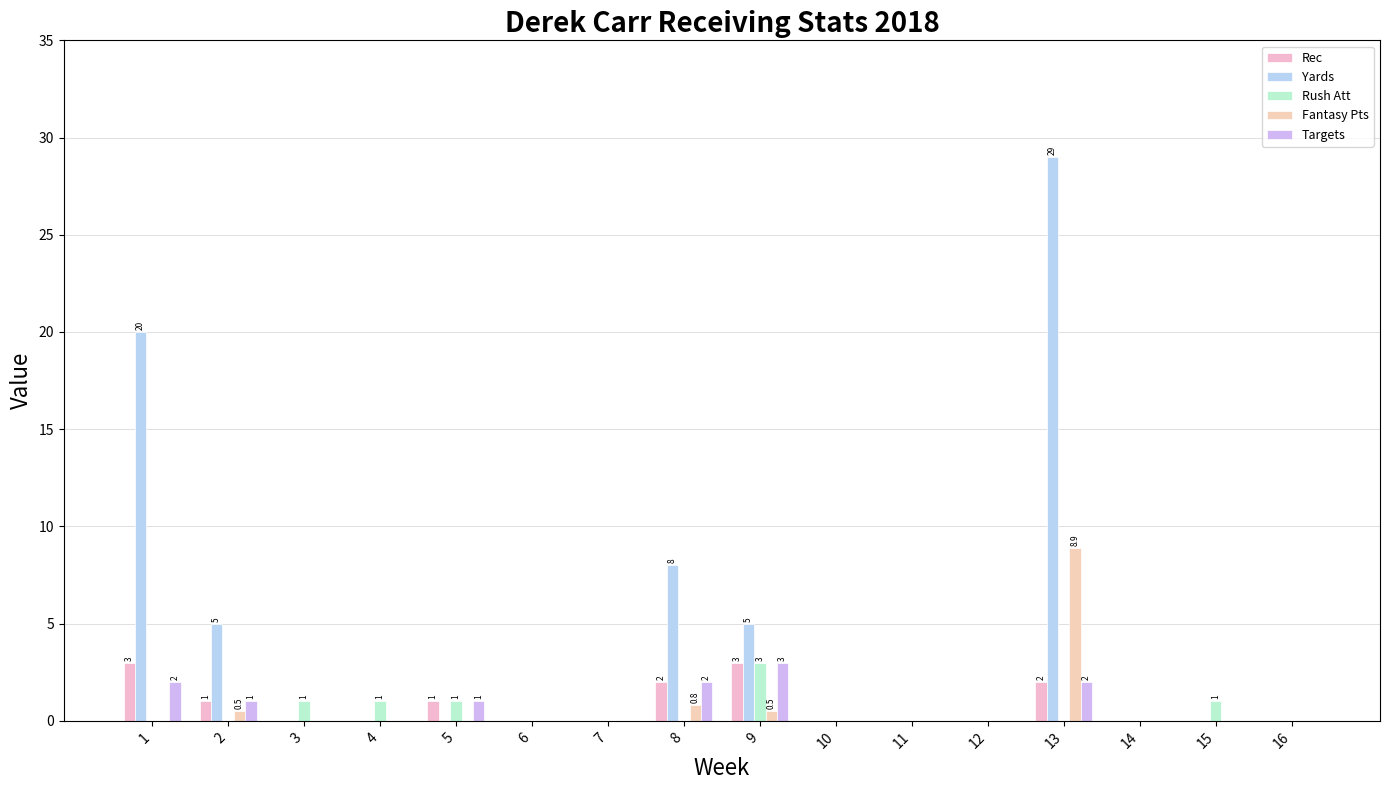

Reading right to left, transcribe all the data shown in this chart.

Rec: 0.0	0.0	0.0	2.0	0.0	0.0	0.0	3.0	2.0	0.0	0.0	1.0	0.0	0.0	1.0	3.0
Yards: 0.0	0.0	0.0	29.0	0.0	0.0	0.0	5.0	8.0	0.0	0.0	0.0	0.0	0.0	5.0	20.0
Rush Att: 0.0	1.0	0.0	0.0	0.0	0.0	0.0	3.0	0.0	0.0	0.0	1.0	1.0	1.0	0.0	0.0
Fantasy Pts: 0.0	0.0	0.0	8.9	0.0	0.0	0.0	0.5	0.8	0.0	0.0	0.0	0.0	0.0	0.5	0.0
Targets: 0.0	0.0	0.0	2.0	0.0	0.0	0.0	3.0	2.0	0.0	0.0	1.0	0.0	0.0	1.0	2.0